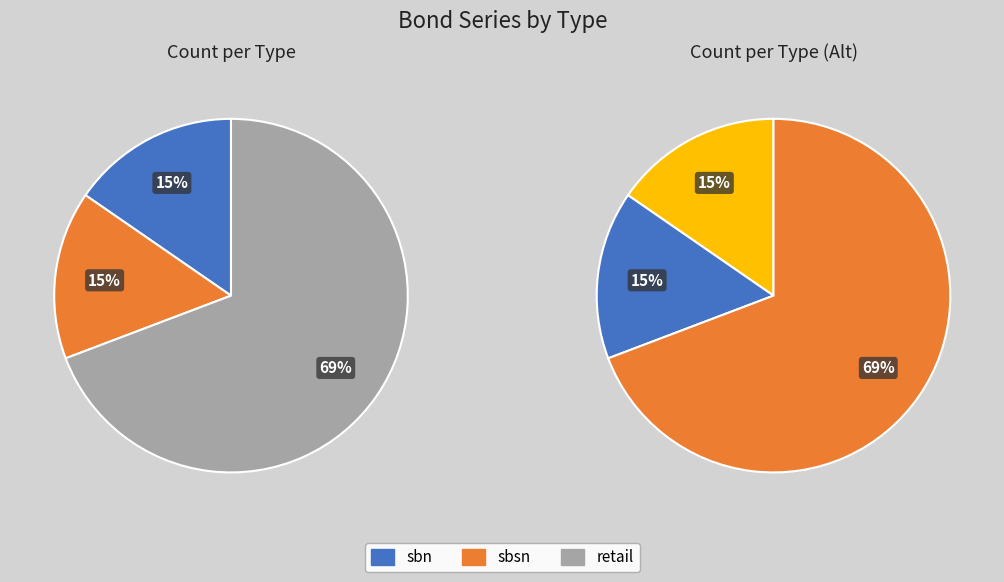

Which slice is the largest?

retail